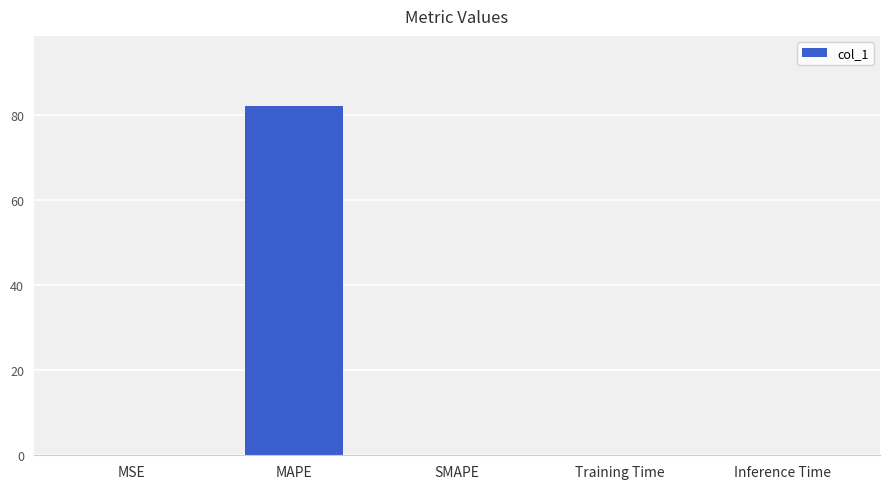

Which category has the highest value across all series?

MAPE